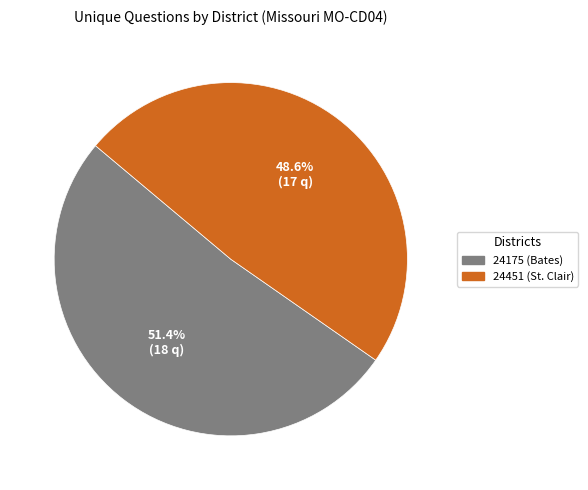

Which has a higher value, 24175 (Bates) or 24451 (St. Clair)?

24175 (Bates)